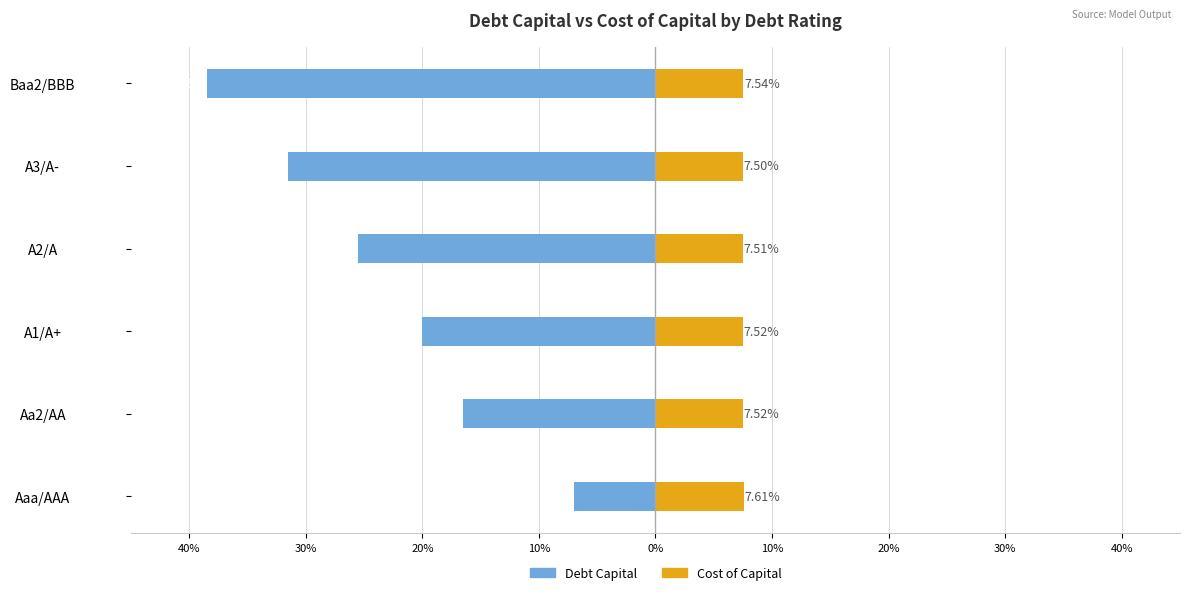

At how many categories does at least one series exceed -26?

6